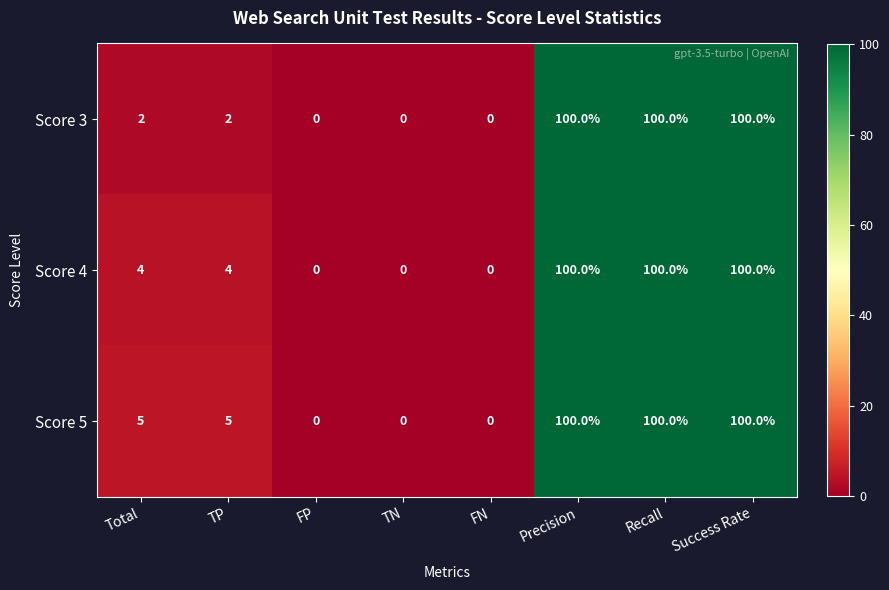

What is the difference between the second highest and second lowest values in the Score 3 series?

100